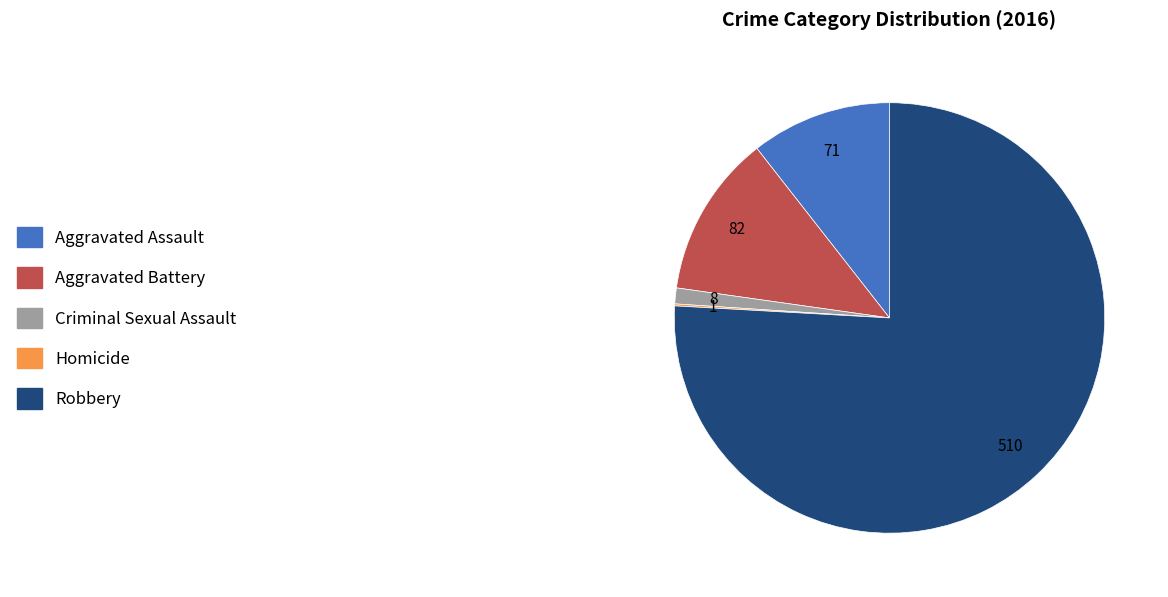

Which has a higher value, Aggravated Battery or Criminal Sexual Assault?

Aggravated Battery